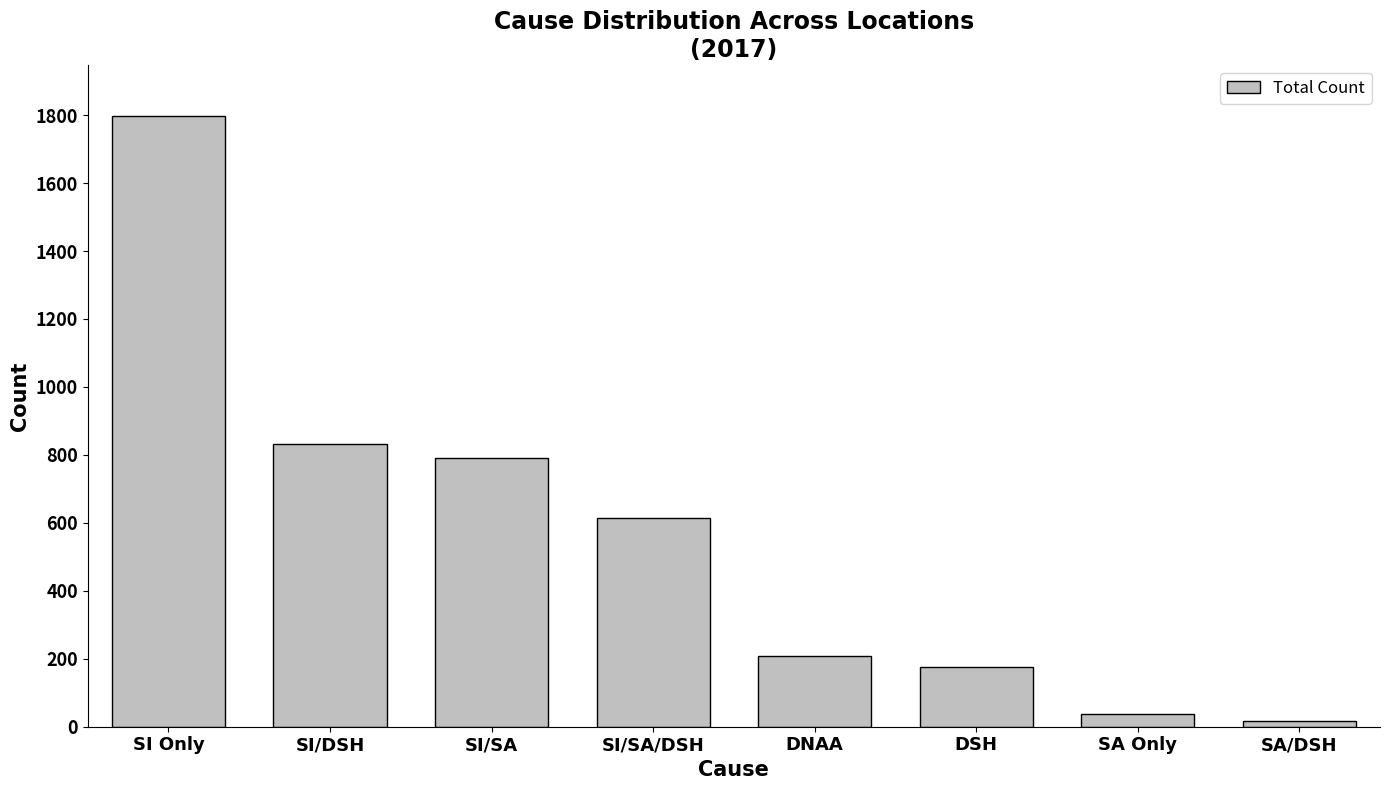

List the labels in order of value, smallest first.

SA/DSH, SA Only, DSH, DNAA, SI/SA/DSH, SI/SA, SI/DSH, SI Only